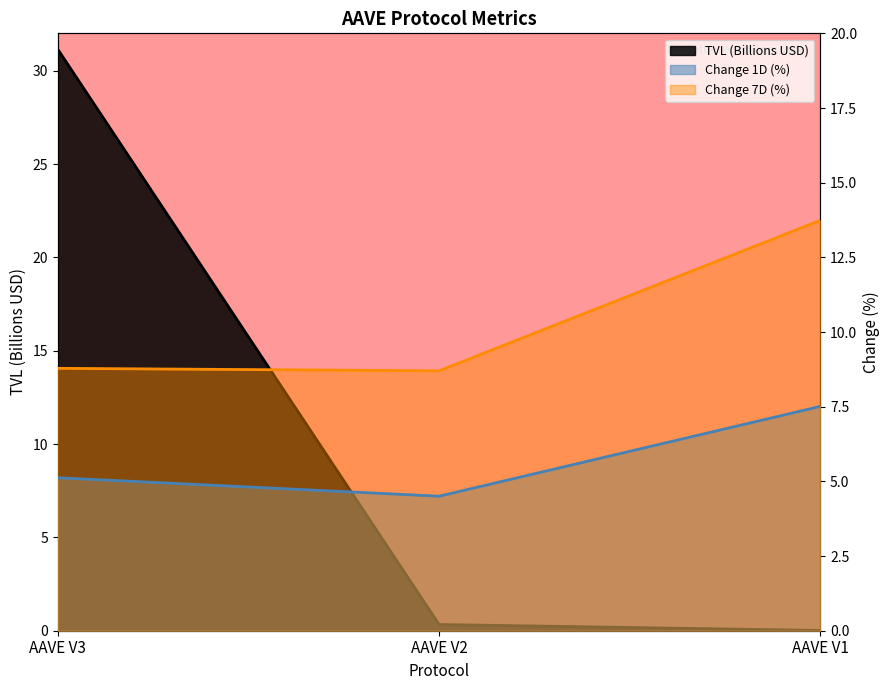

Which series has the largest total across all categories?

TVL (Billions)